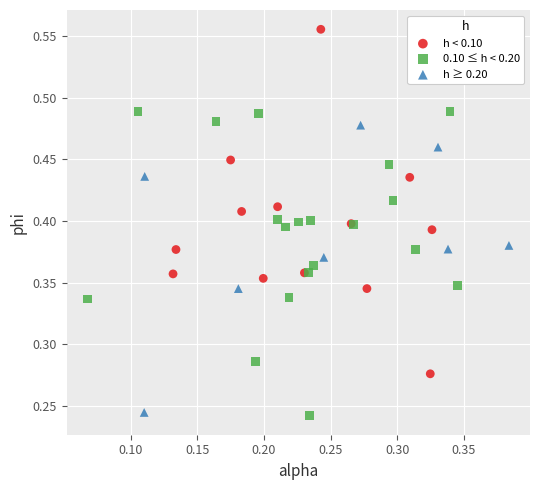

Which series contains the highest Y value?

h < 0.10